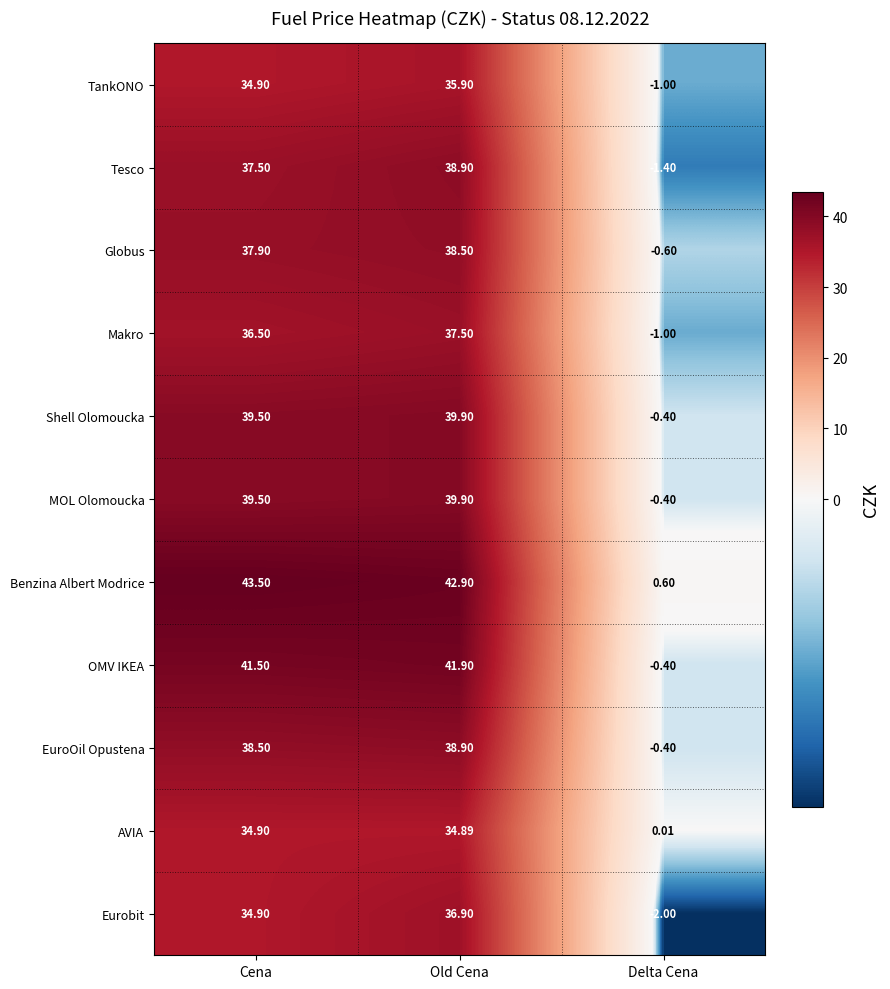

Which series has the largest range (max minus min)?

Benzina Albert Modrice